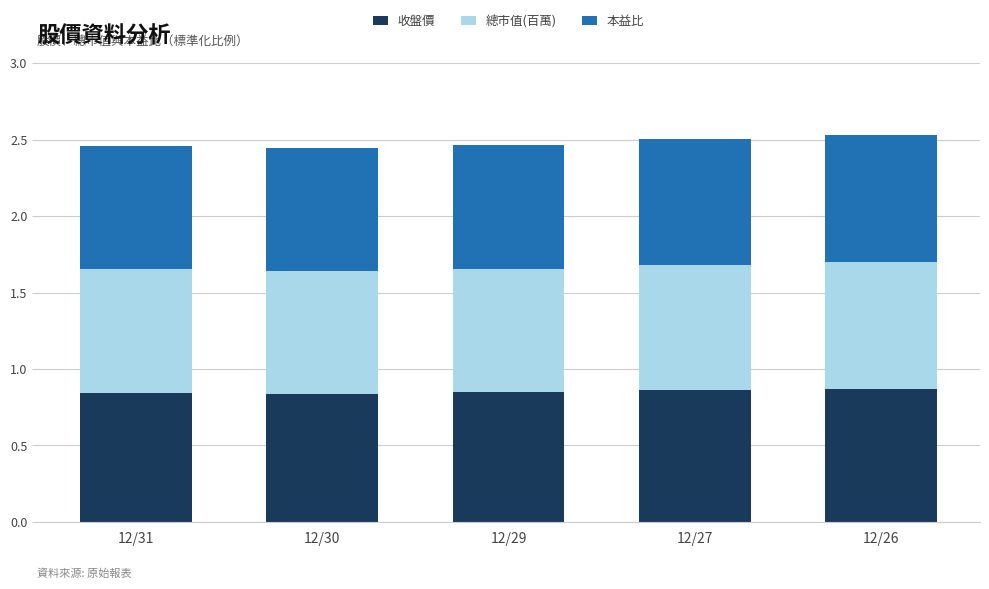

The value of 收盤價 at 12/26 is 0.3. True or false?

False